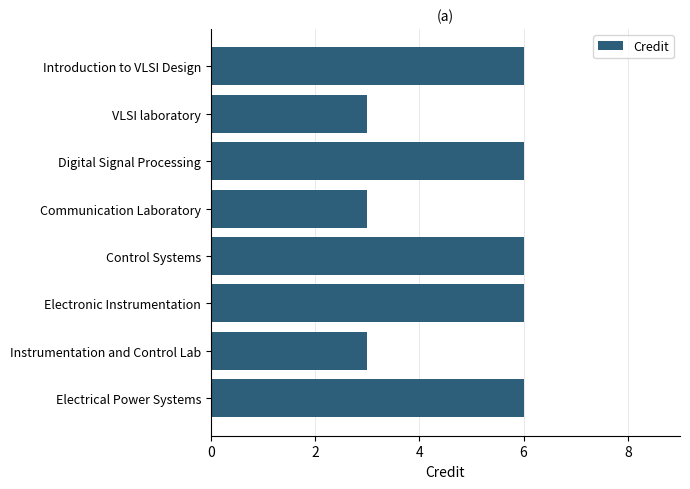

Does the chart contain any negative values?

No